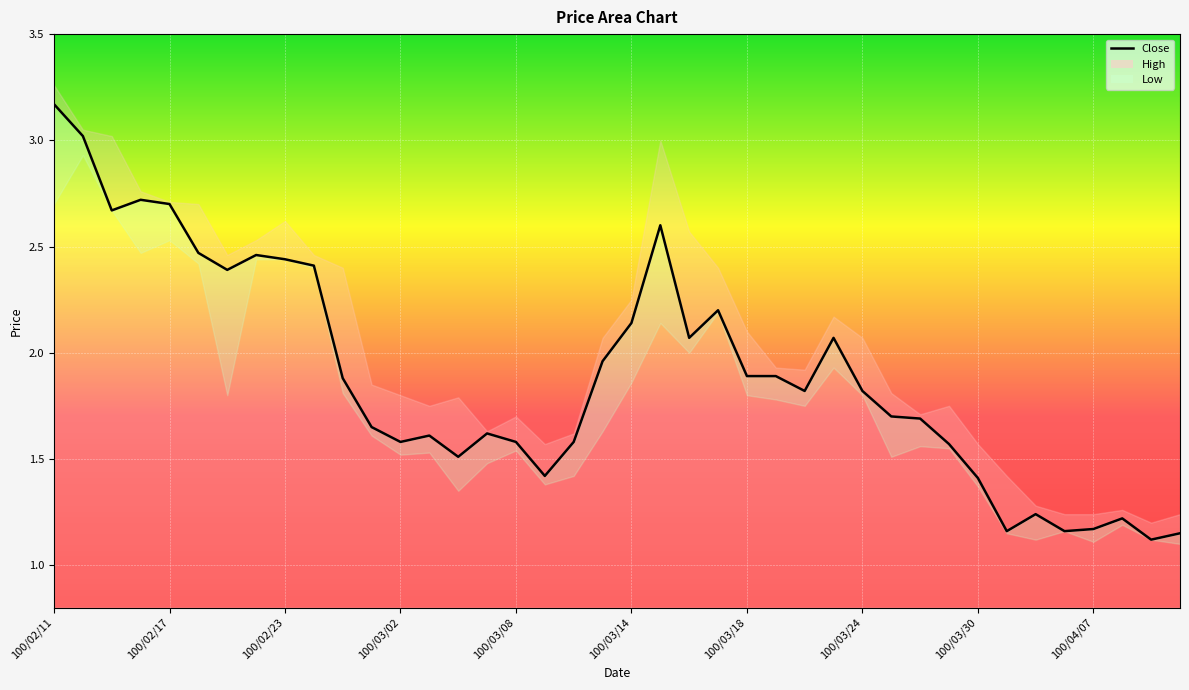

What are all the series names shown in the legend?

Close, High, Low